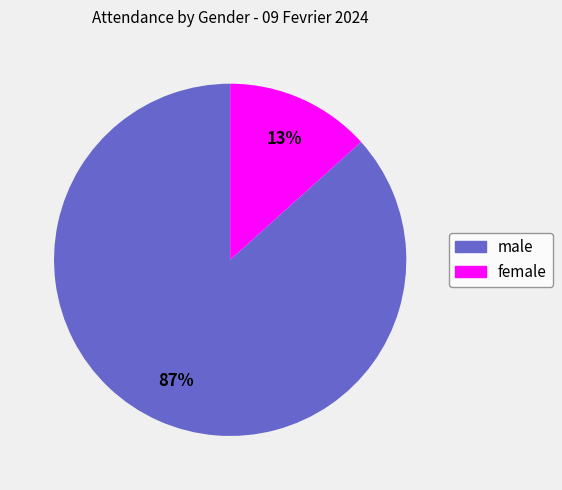

What is the smallest slice in the pie chart?

female